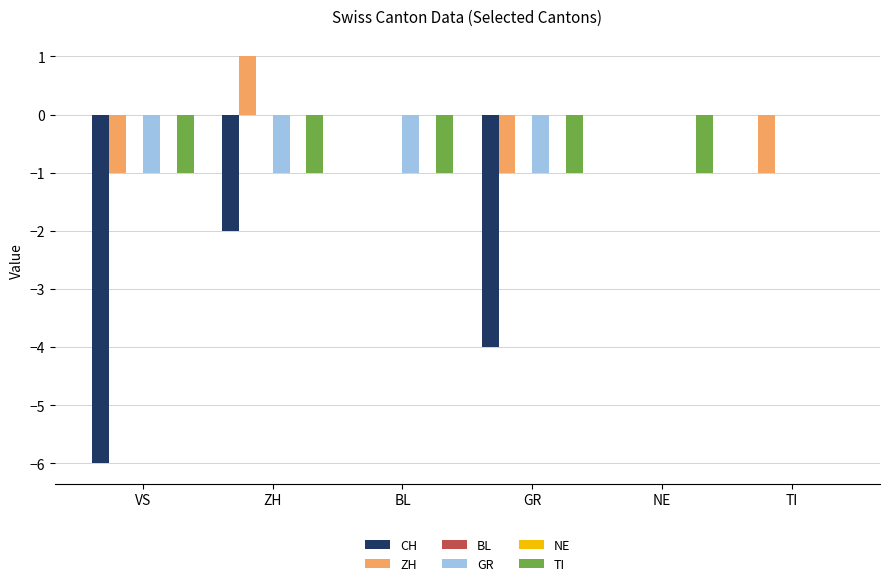

Reading right to left, what are all the values shown in this chart?

CH: TI=0	NE=0	GR=-4	BL=0	ZH=-2	VS=-6
ZH: TI=-1	NE=0	GR=-1	BL=0	ZH=1	VS=-1
BL: TI=0	NE=0	GR=0	BL=0	ZH=0	VS=0
GR: TI=0	NE=0	GR=-1	BL=-1	ZH=-1	VS=-1
NE: TI=0	NE=0	GR=0	BL=0	ZH=0	VS=0
TI: TI=0	NE=-1	GR=-1	BL=-1	ZH=-1	VS=-1